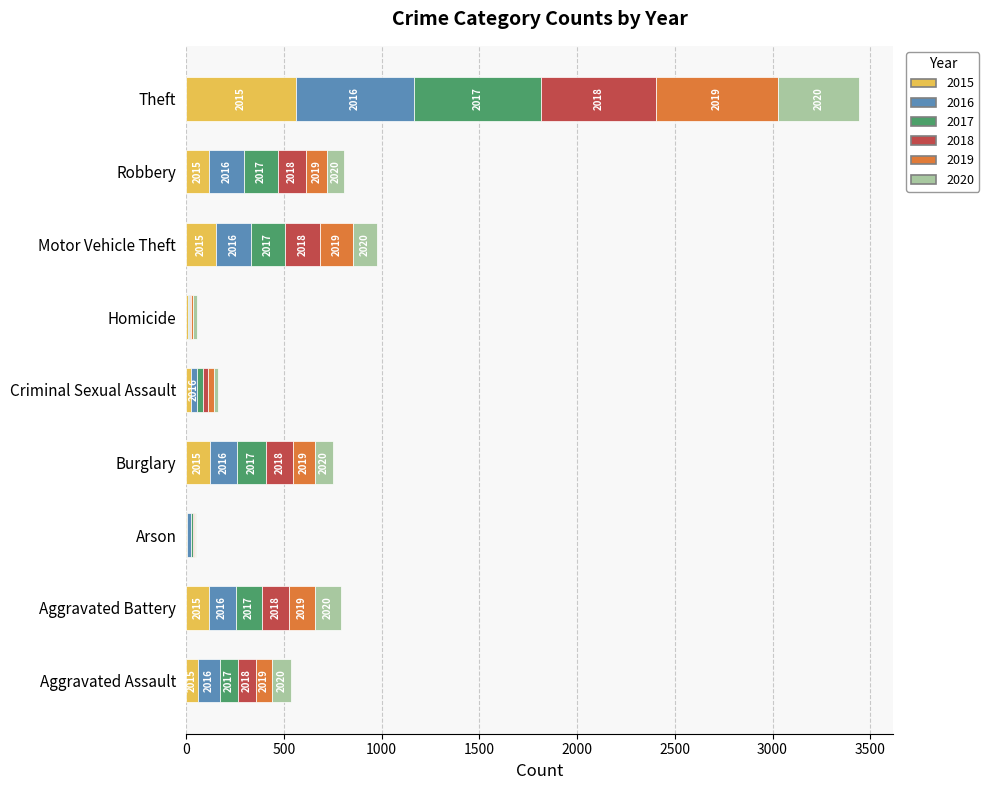

Rank the categories by 2015 value from highest to lowest.

Theft, Motor Vehicle Theft, Burglary, Robbery, Aggravated Battery, Aggravated Assault, Criminal Sexual Assault, Homicide, Arson